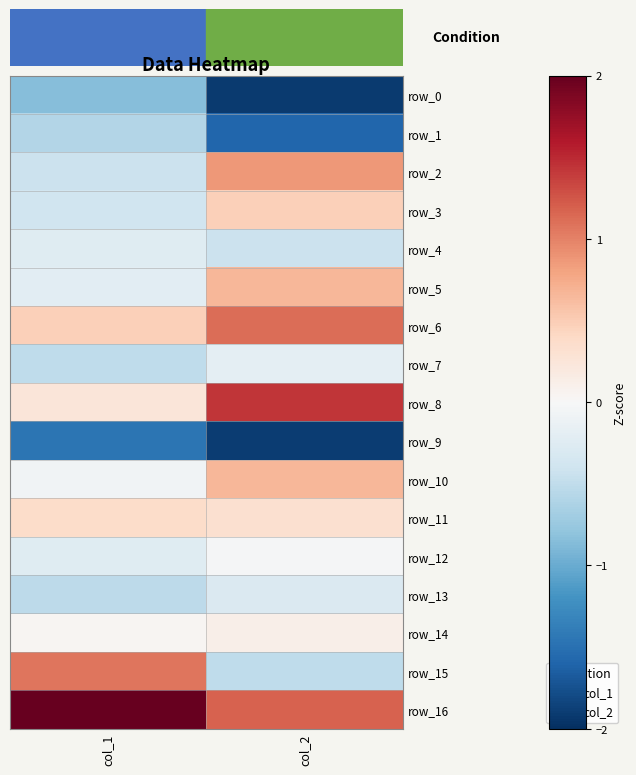

How many data points does each series have?

2